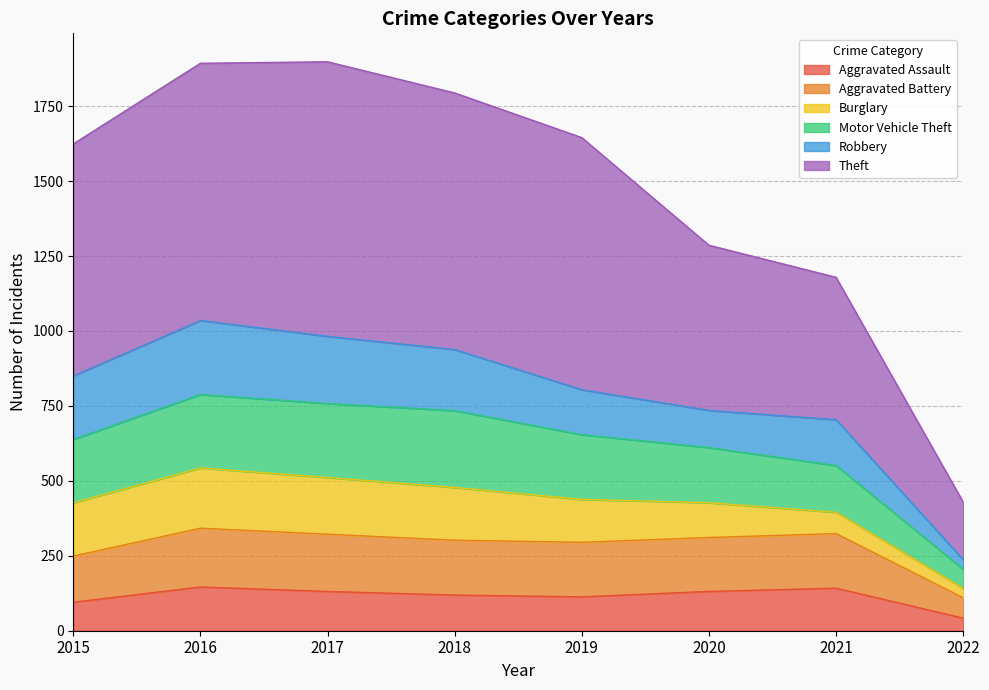

What is the minimum value for Aggravated Assault?

42